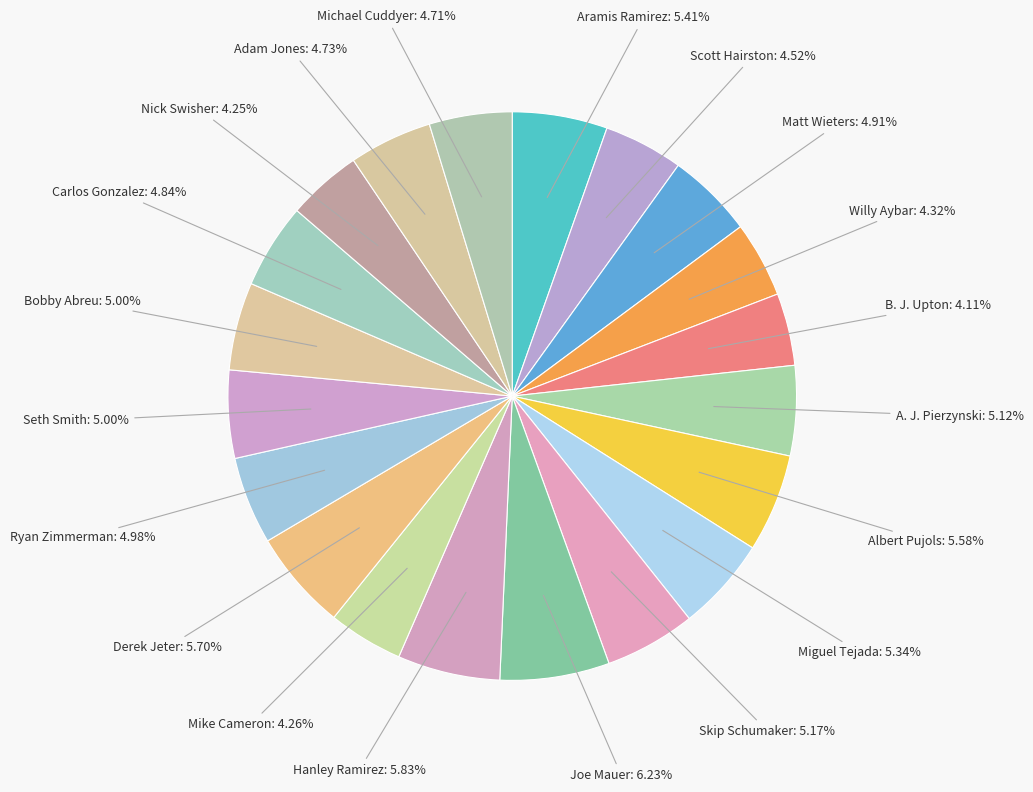

What percentage is the Matt Wieters slice, to the nearest percent?

5%